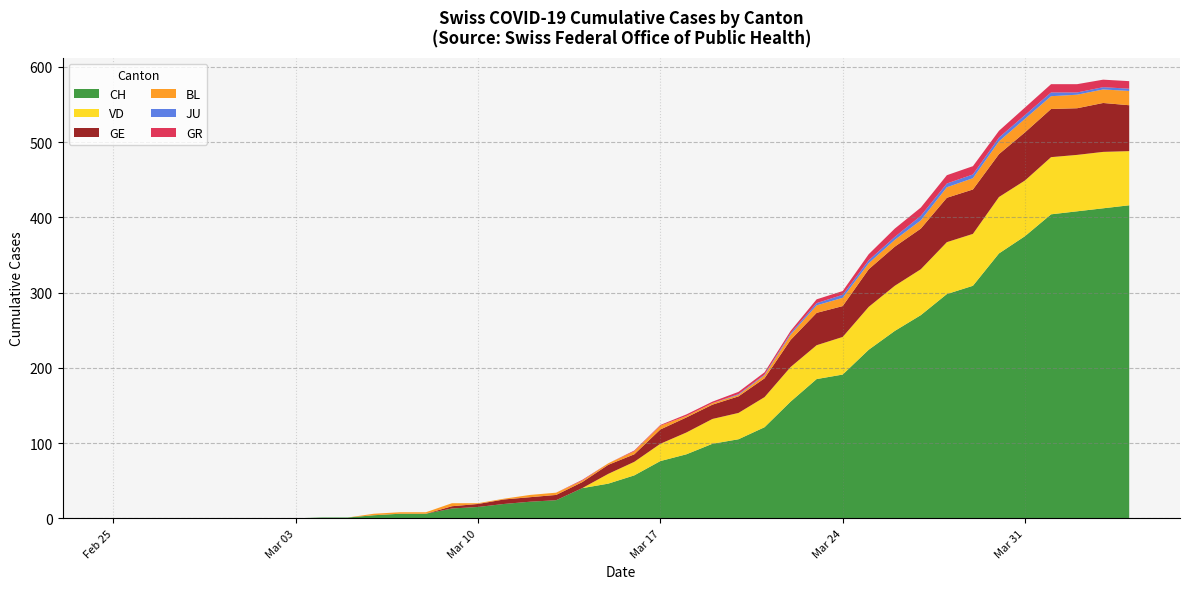

What is the highest value of the CH series?

416